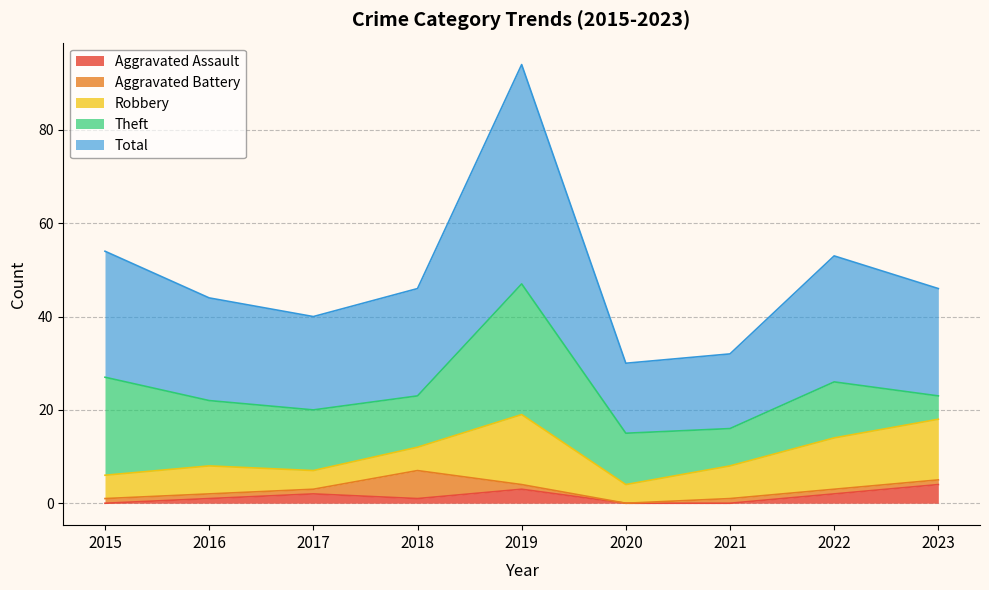

Reading left to right, transcribe all the data shown in this chart.

Aggravated Assault: 2015=0	2016=1	2017=2	2018=1	2019=3	2020=0	2021=0	2022=2	2023=4
Aggravated Battery: 2015=1	2016=1	2017=1	2018=6	2019=1	2020=0	2021=1	2022=1	2023=1
Robbery: 2015=5	2016=6	2017=4	2018=5	2019=15	2020=4	2021=7	2022=11	2023=13
Theft: 2015=21	2016=14	2017=13	2018=11	2019=28	2020=11	2021=8	2022=12	2023=5
Total: 2015=27	2016=22	2017=20	2018=23	2019=47	2020=15	2021=16	2022=27	2023=23